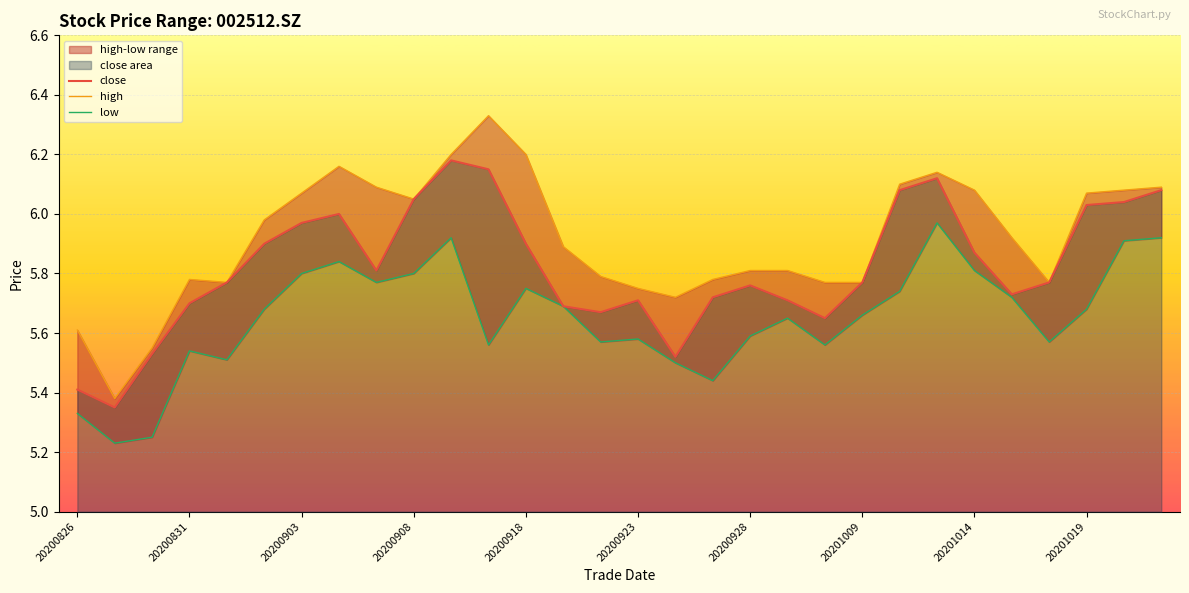

True or false: low and close cross at least once.

False